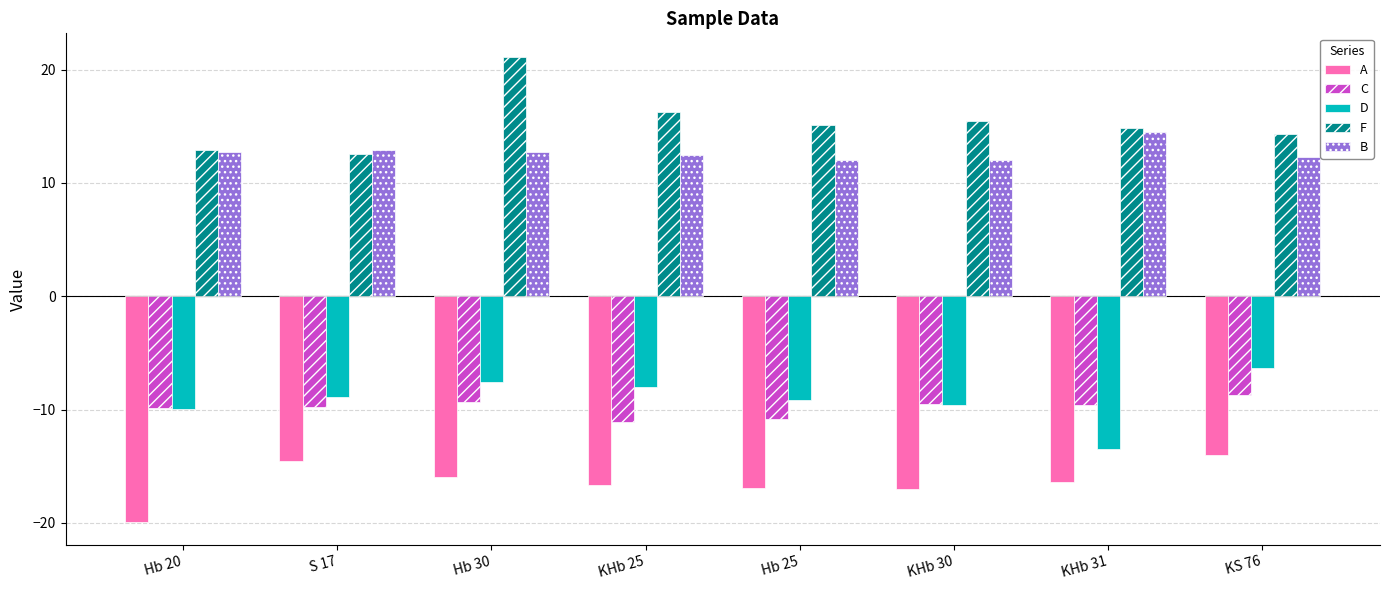

The C series shows -3.3 at KS 76. True or false?

False